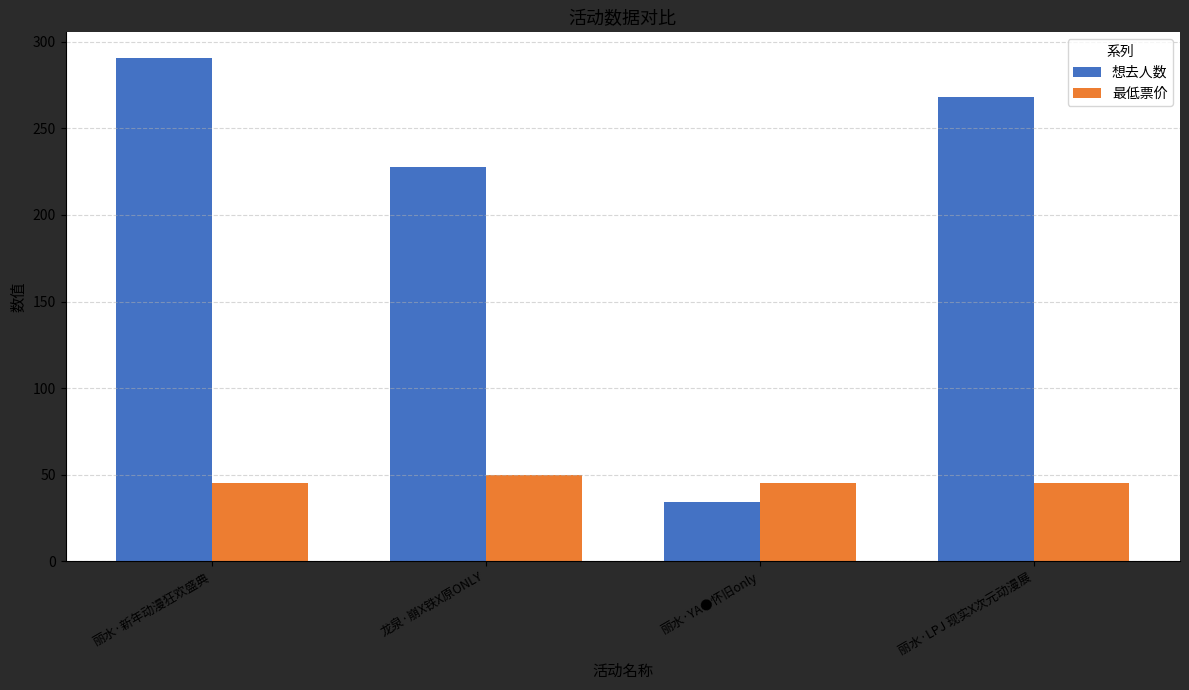

What are all the series names shown in the legend?

想去人数, 最低票价